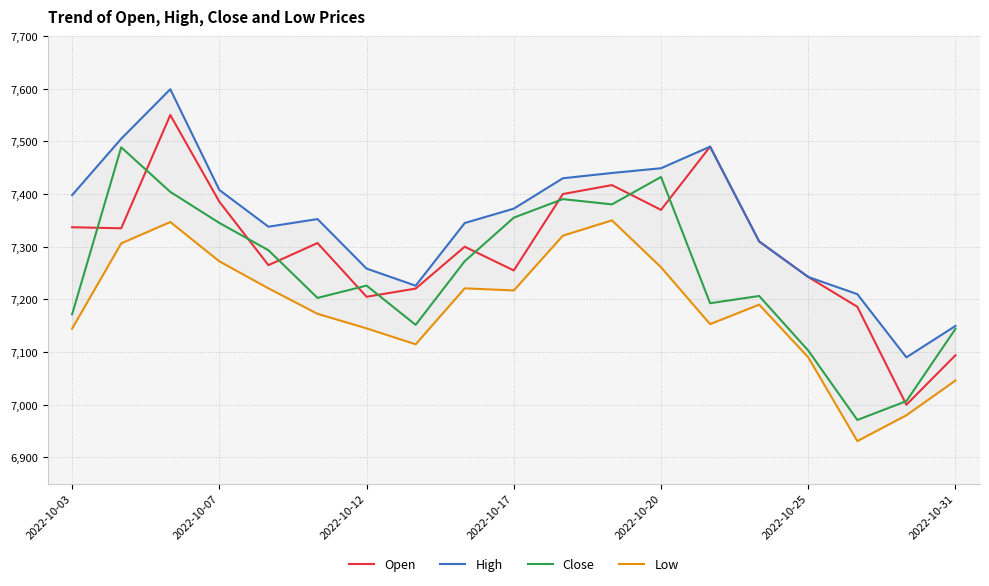

In Open, how many points are lower than both neighbors (excluding endpoints)?

6